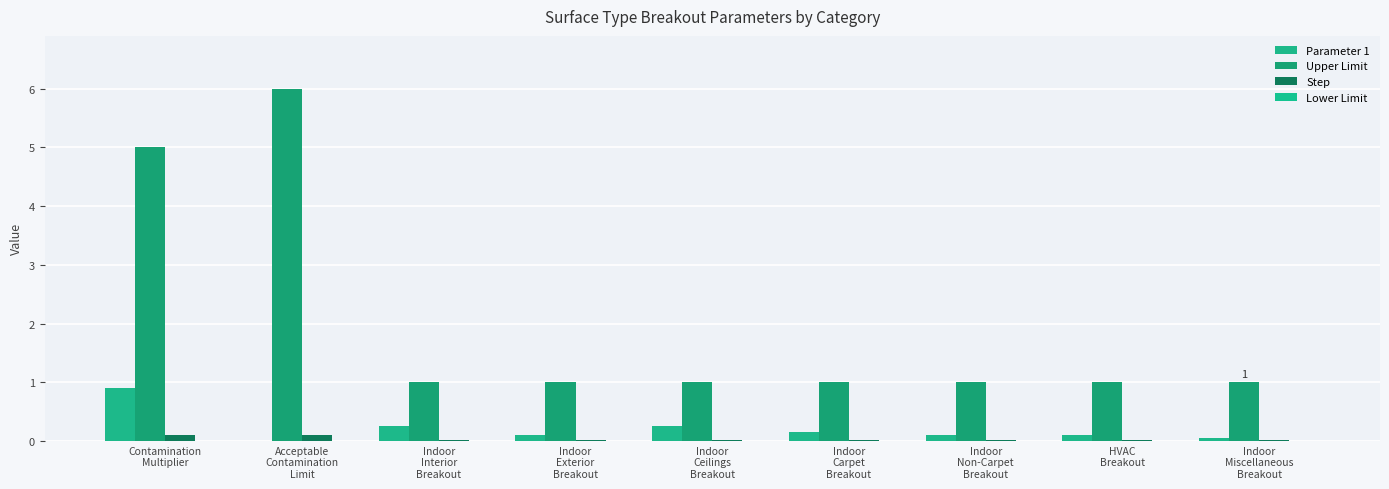

Is the value of Parameter 1 at Indoor
Non-Carpet
Breakout greater than the value of Upper Limit at Indoor
Miscellaneous
Breakout?

No